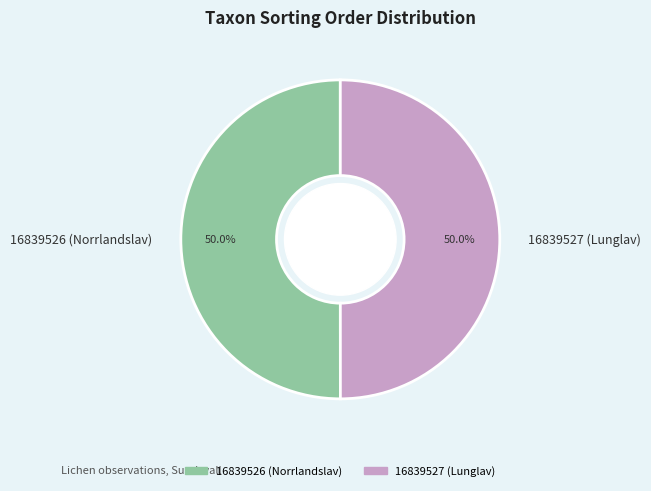

To the nearest percent, what is the combined percentage of 16839527 (Lunglav) and 16839526 (Norrlandslav)?

100%